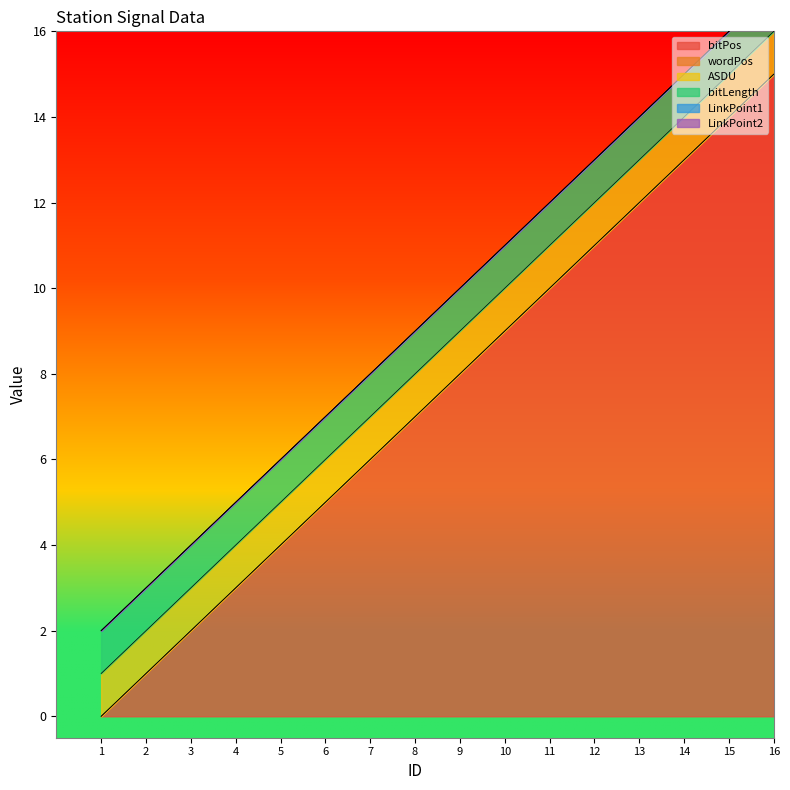

At which category does the chart reach its peak across all series?

16